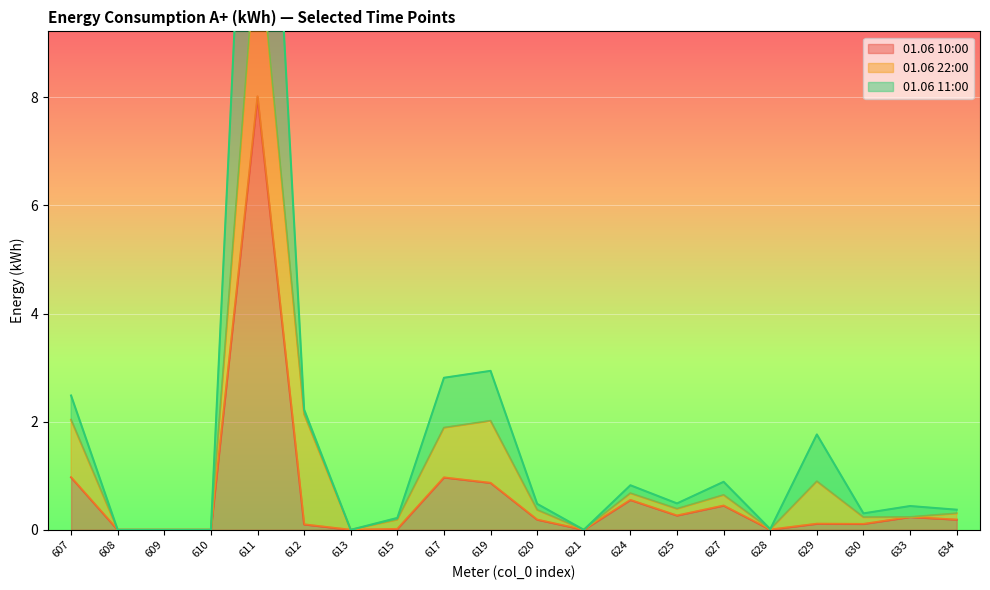

The value of 01.06 10:00 at 607 is 1.0. True or false?

True